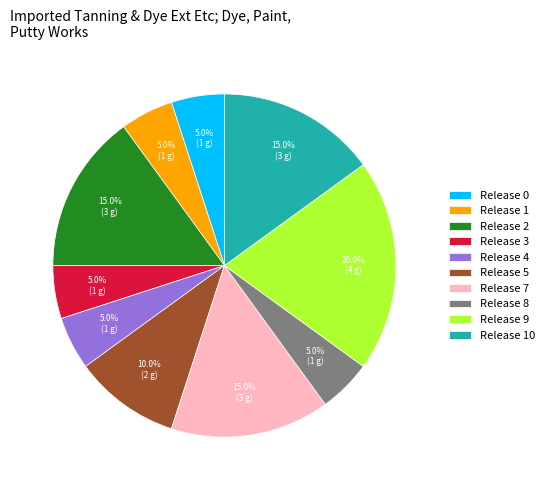

Between Release 9 and Release 0, which is larger?

Release 9